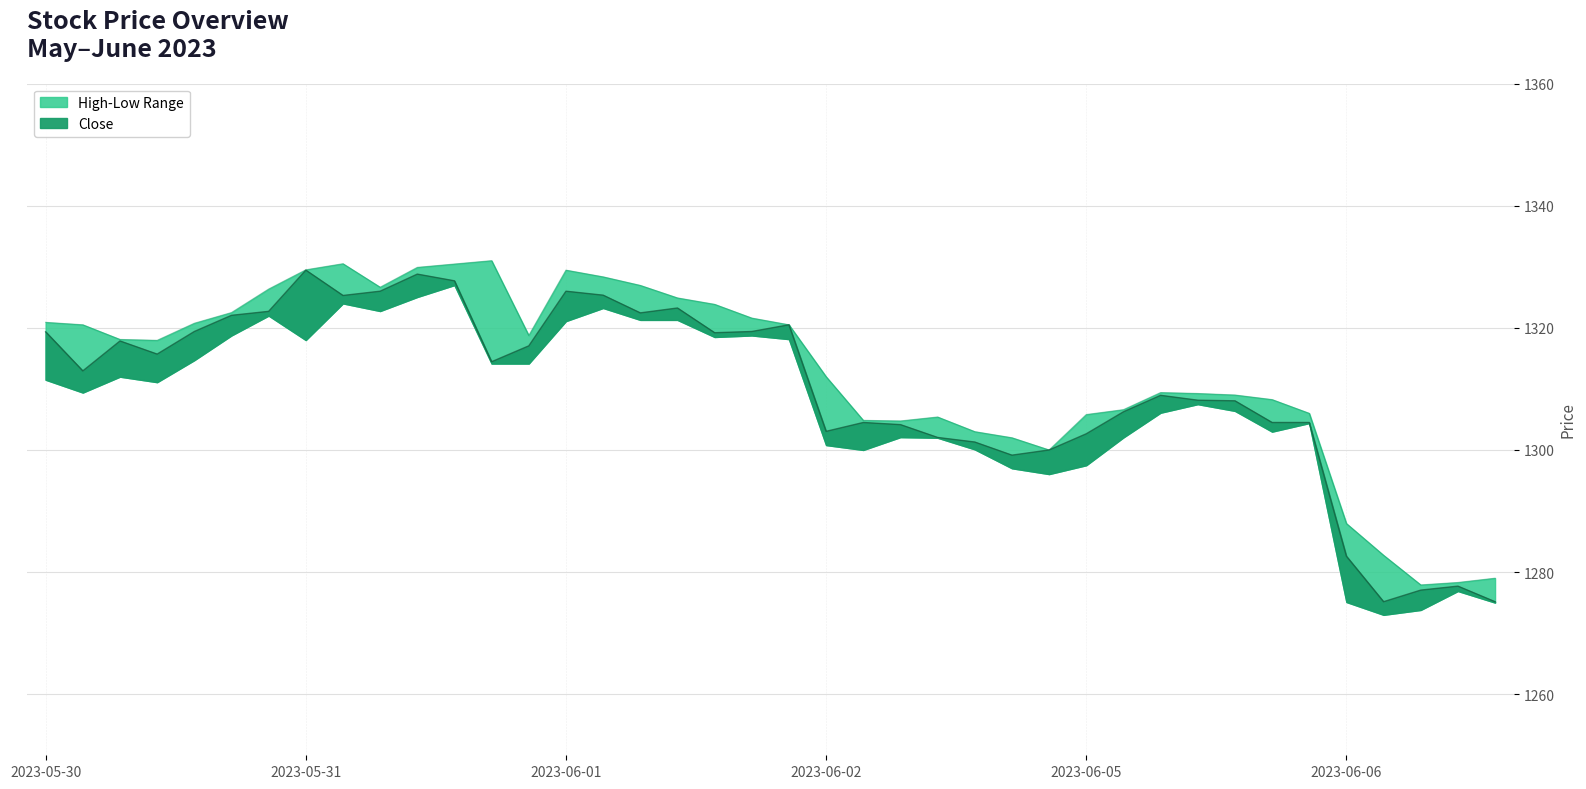

Between 2023-06-02 13:15 and 2023-06-02 15:15, which is larger?

2023-06-02 13:15